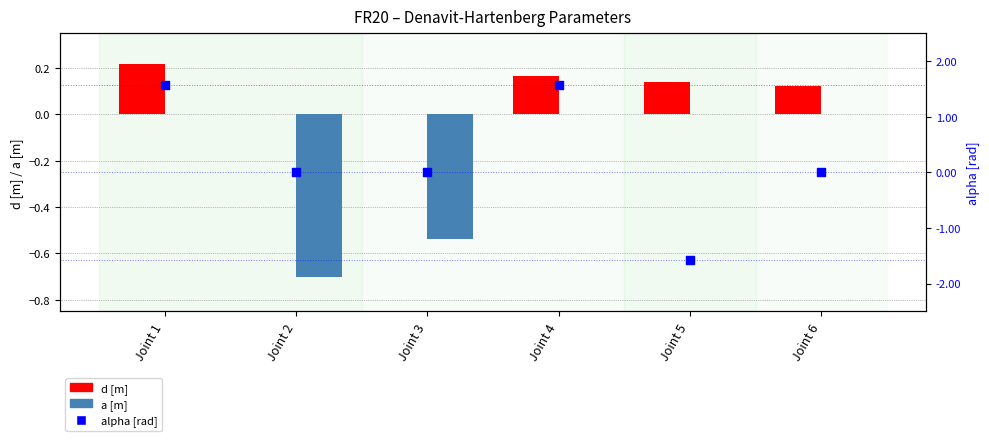

At which category is the sum across all series the highest?

Joint 1